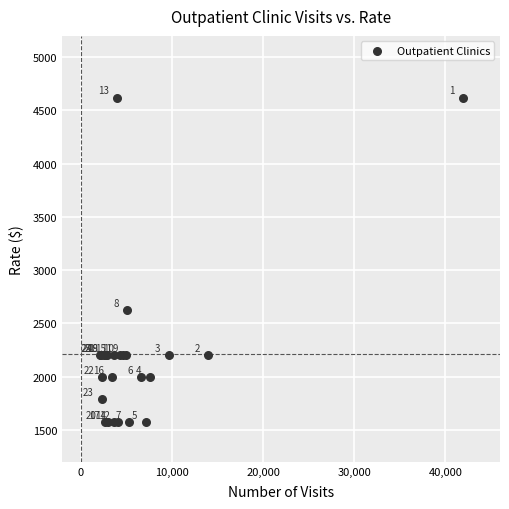

What Y value in the scatter plot is closest to 3097?

2625